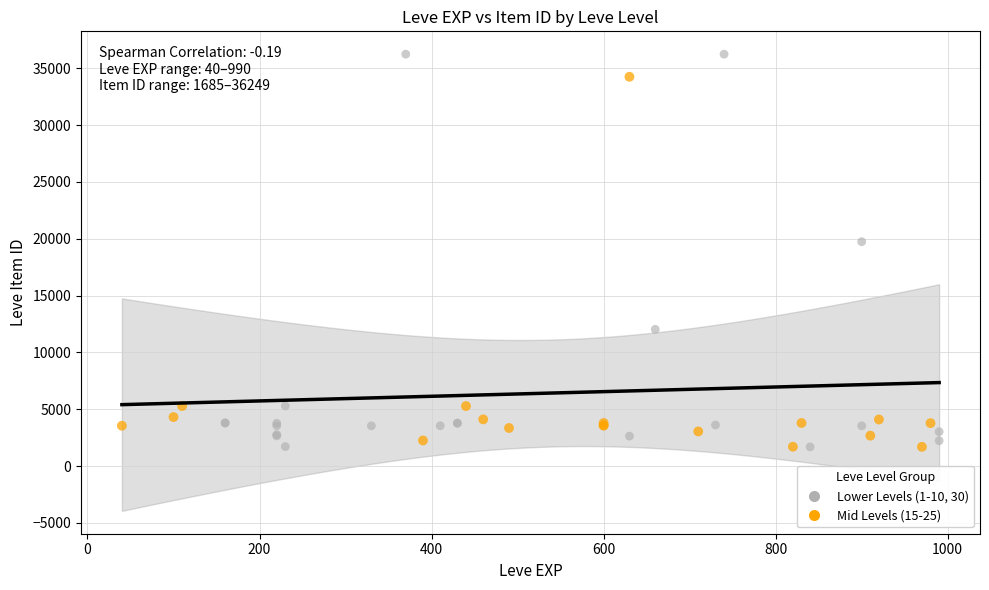

Which series contains the highest Y value?

Lower Levels (1-10, 30)